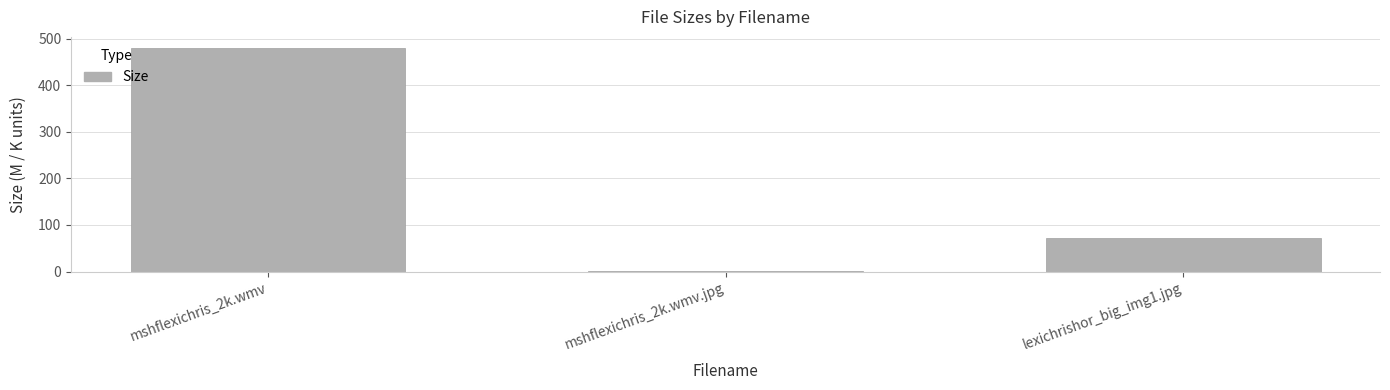

Are the bars horizontal?

No